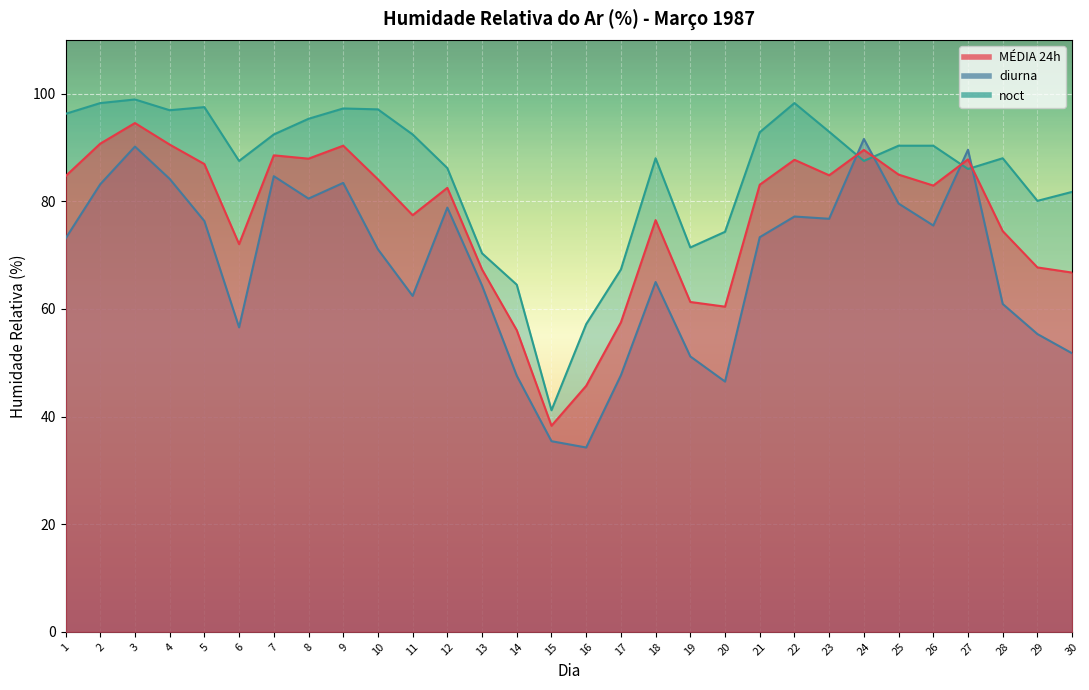

Where is the first local minimum for MÉDIA 24h?

6